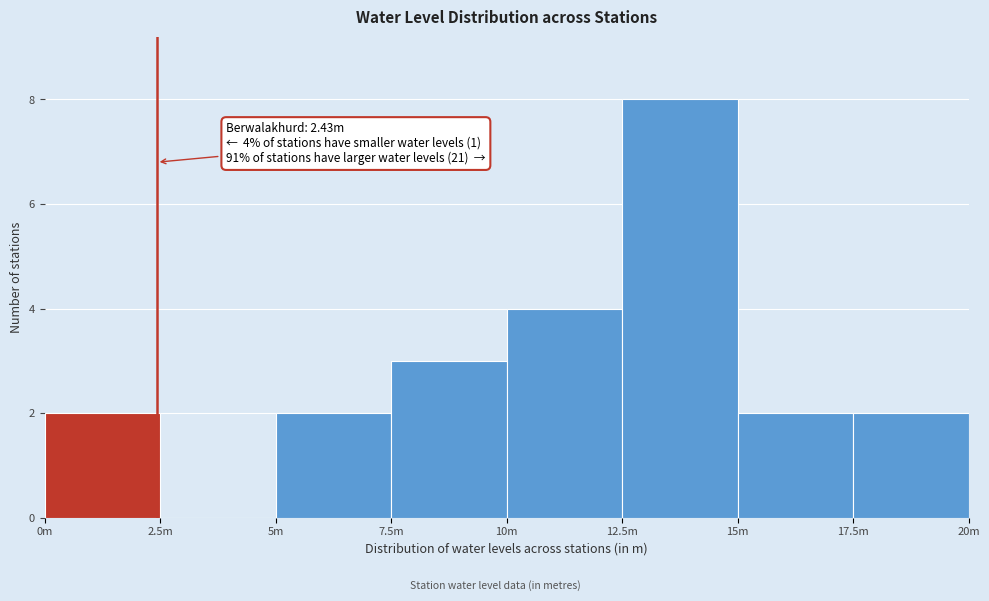

Reading left to right, transcribe all the data shown in this chart.

0m=2	2.5m=0	5m=2	7.5m=3	10m=4	12.5m=8	15m=2	17.5m=2